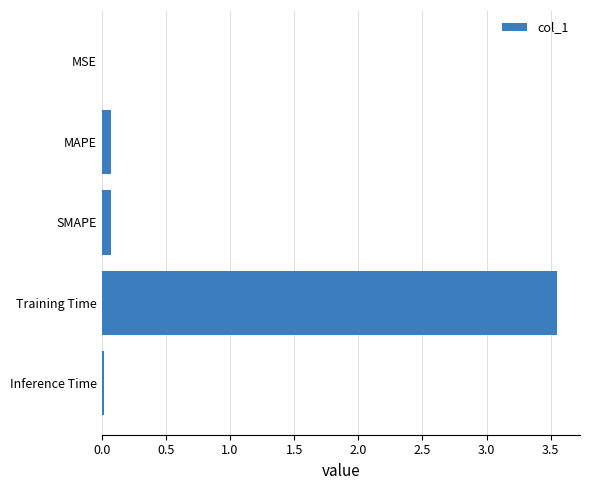

What is the sum of all values?

3.7